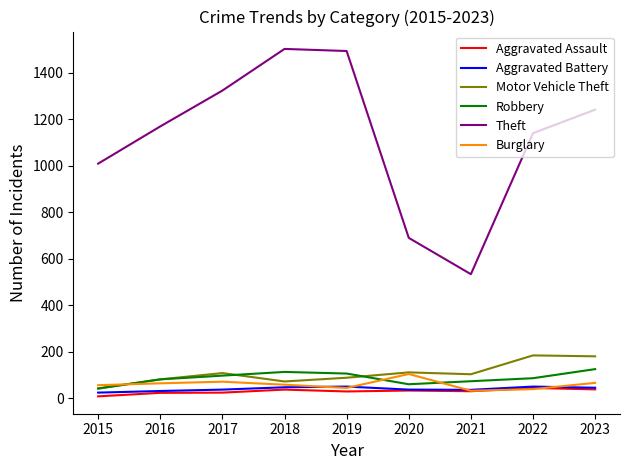

In Aggravated Battery, how many points are higher than both neighbors (excluding endpoints)?

2